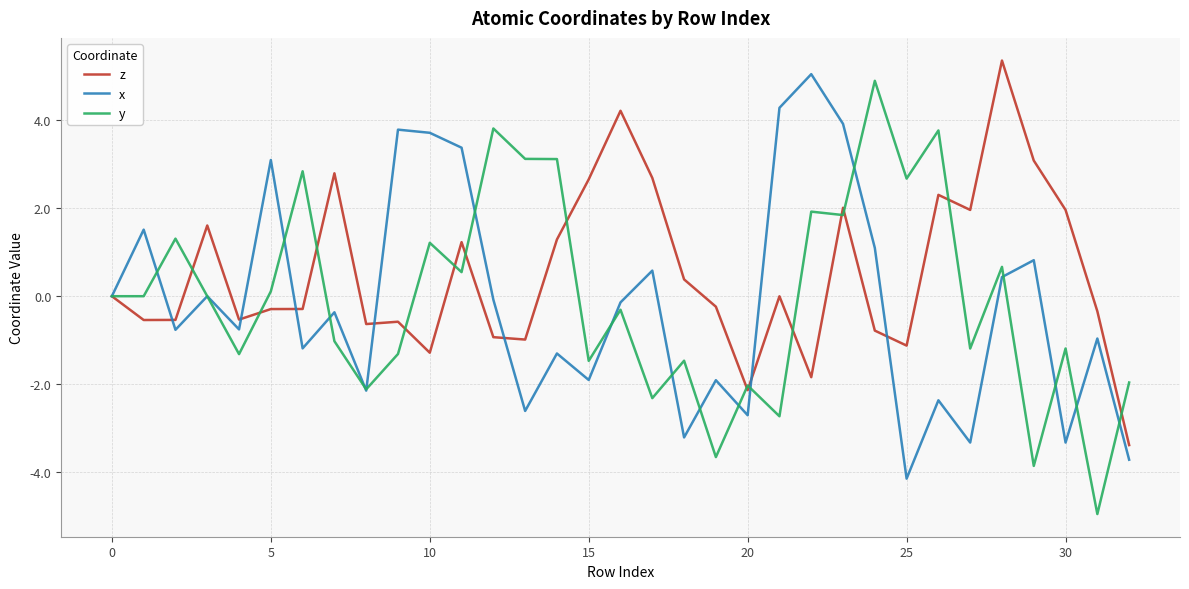

Which series has the largest total across all categories?

z